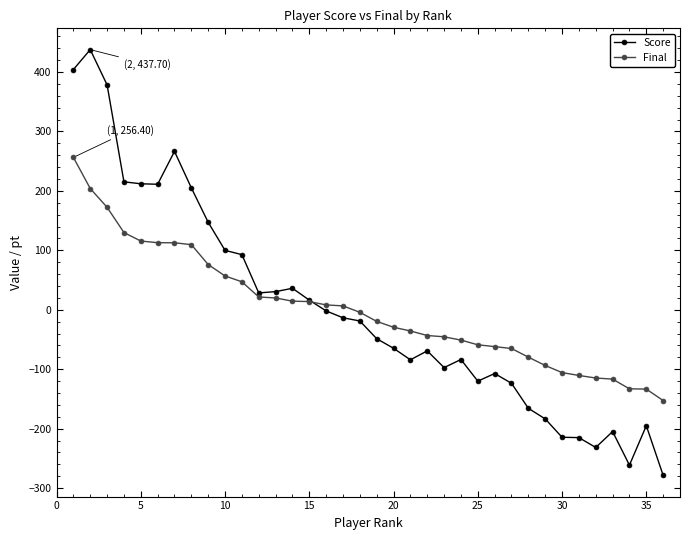

True or false: Score and Final intersect in this chart.

True